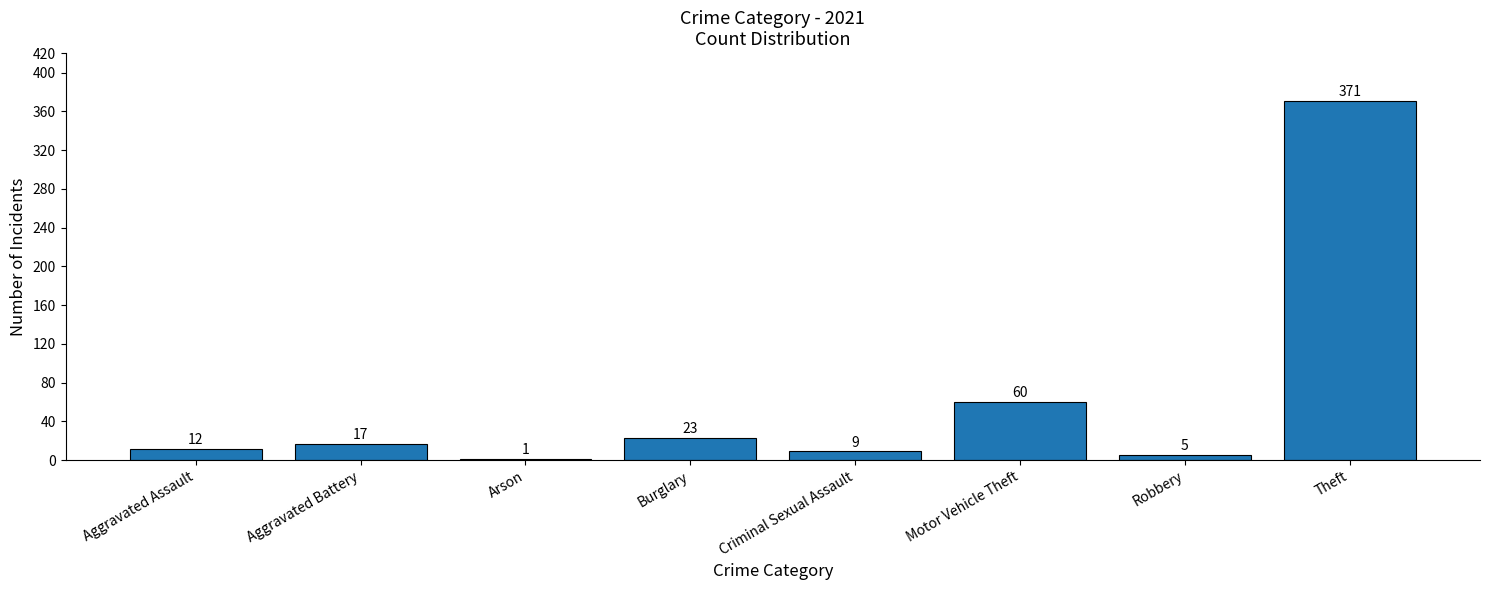

Where is the data nearest to the value 186?

Motor Vehicle Theft